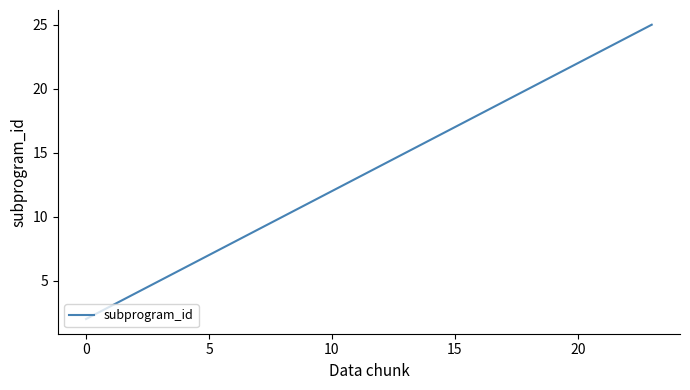

What is the difference between the maximum and minimum values?

23